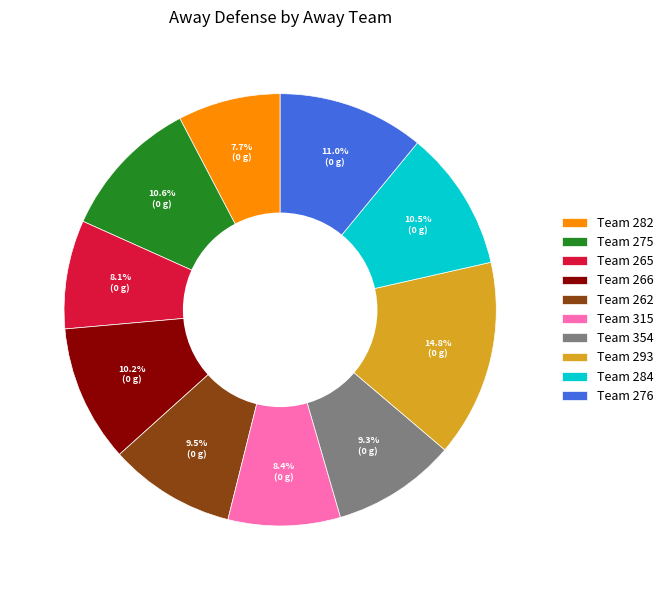

Is Team 276 the majority of the pie?

No